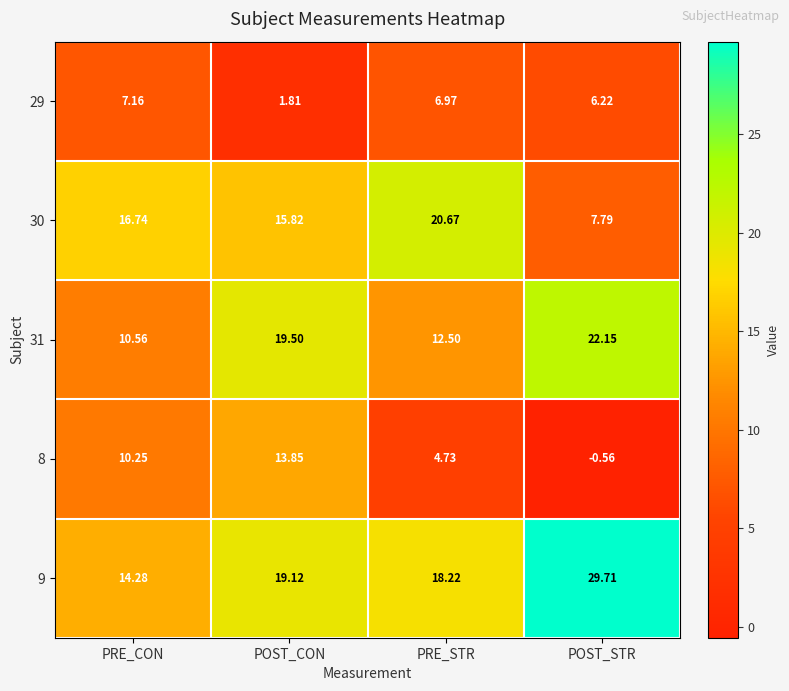

What is the greatest value displayed?

29.7